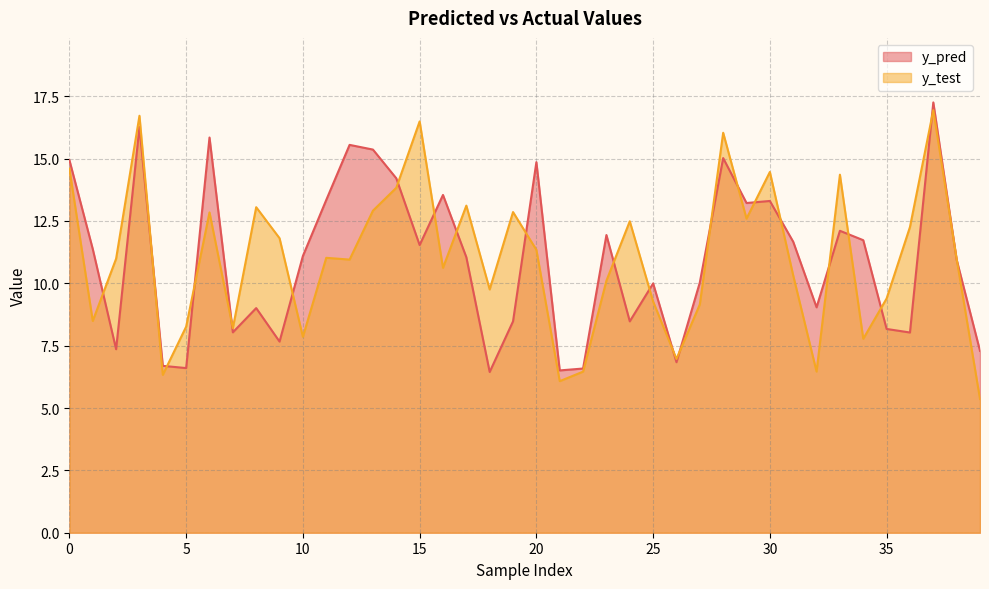

What is the difference between the second highest and second lowest values in the y_test series?

10.6